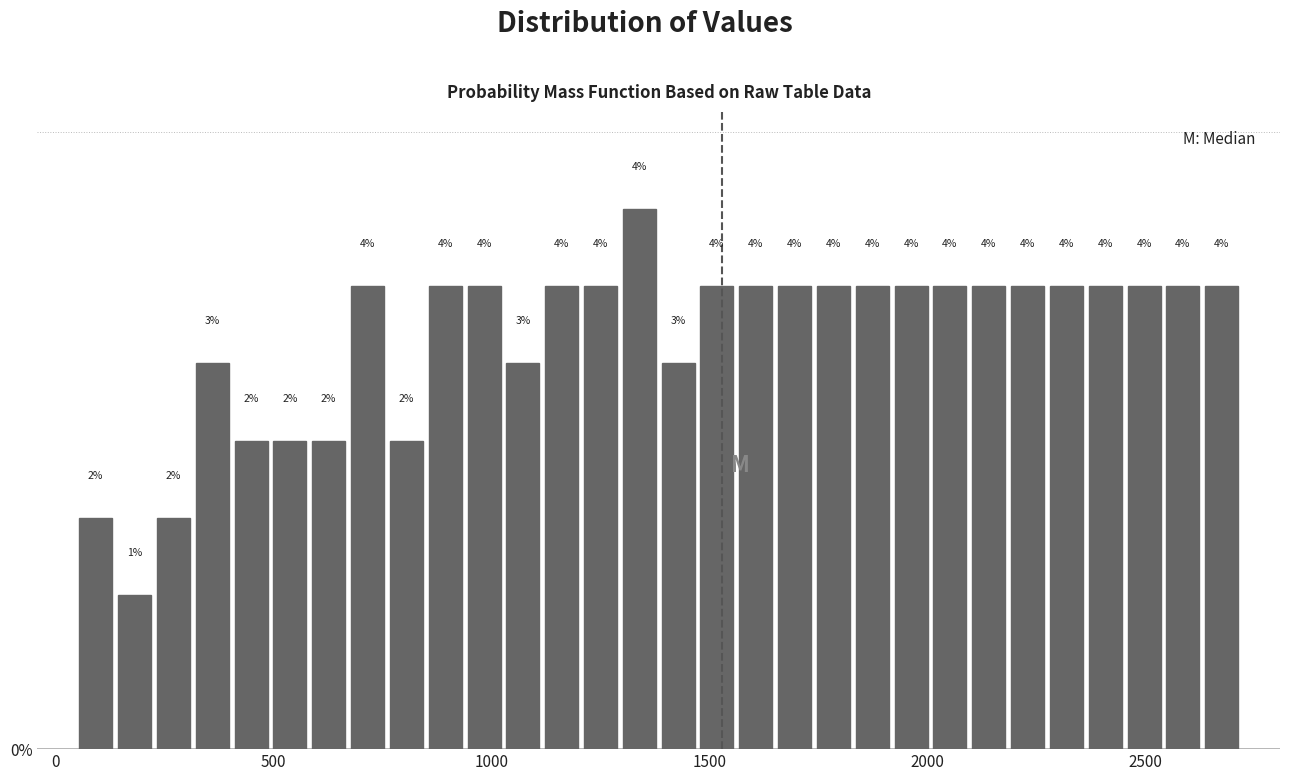

Around what value on the x-axis is the tallest bar? Give the approximate position of its centre, as read against the axis.

1350